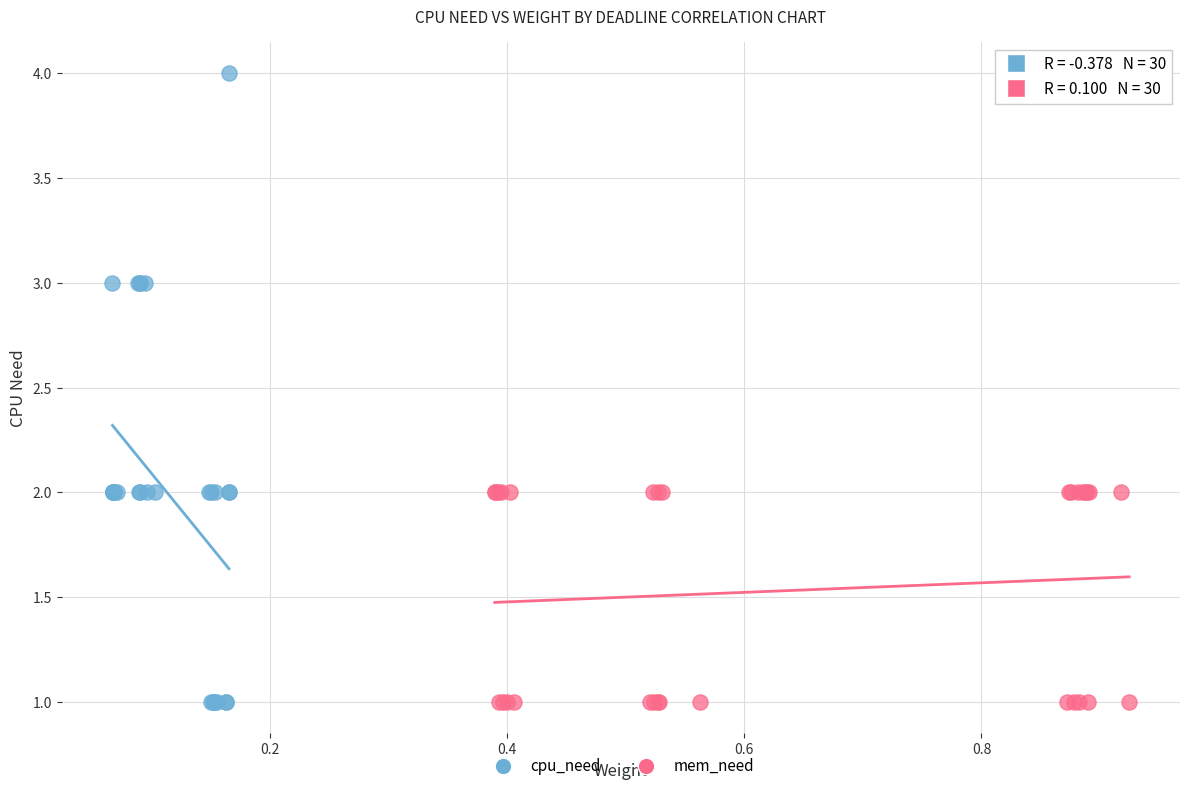

Which series has the largest Y range (max minus min)?

cpu_need